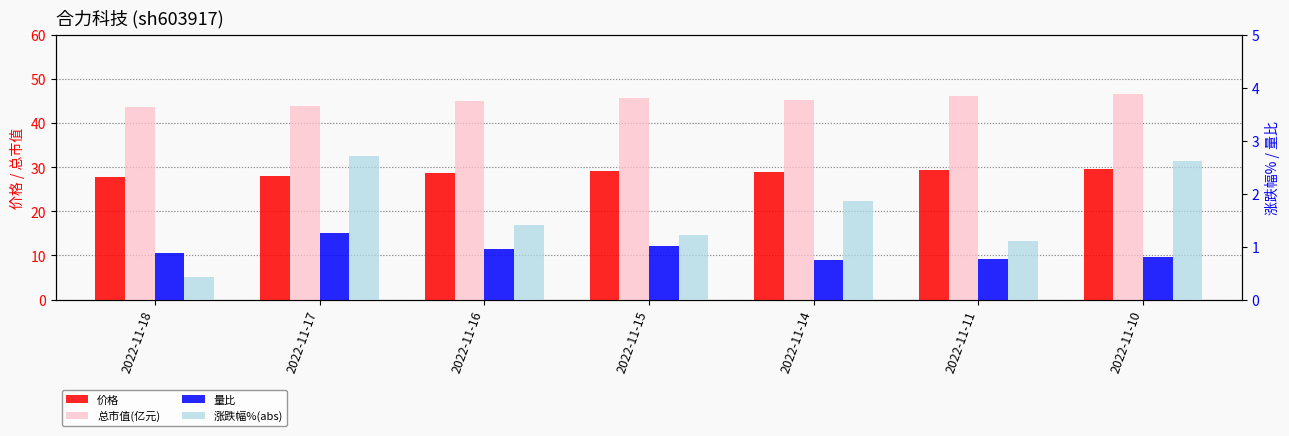

Where is 总市值(亿元) nearest to the value 45?

2022-11-16